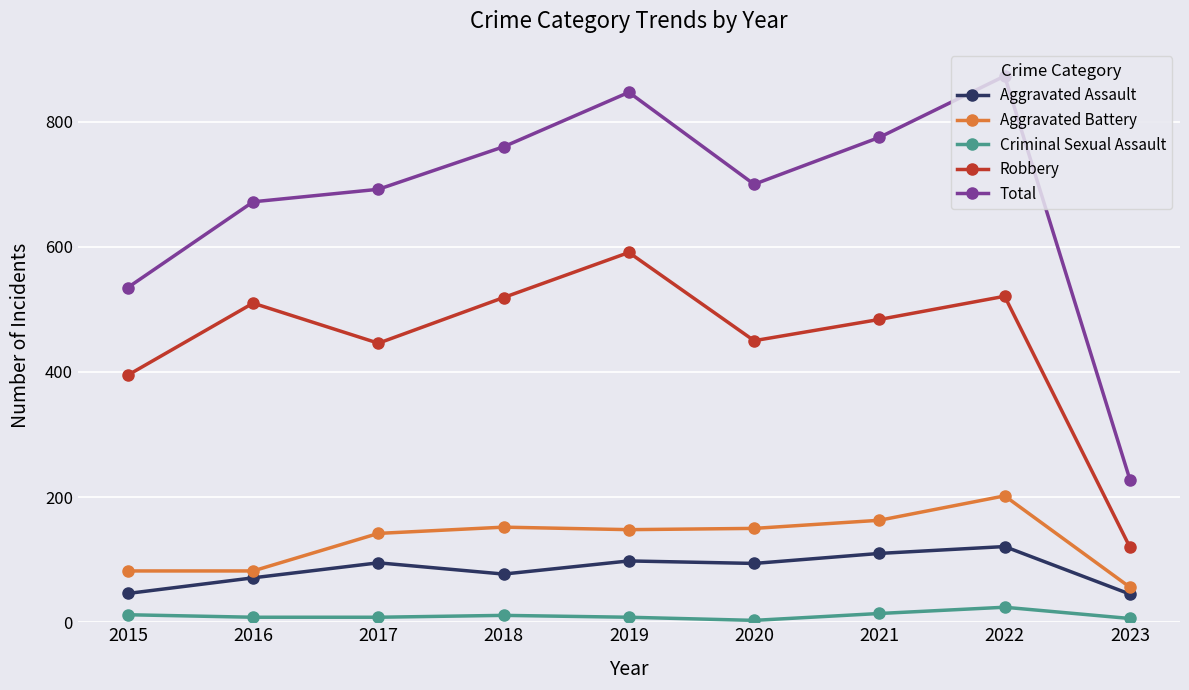

True or false: Aggravated Assault has a value of 121 at 2022.

True